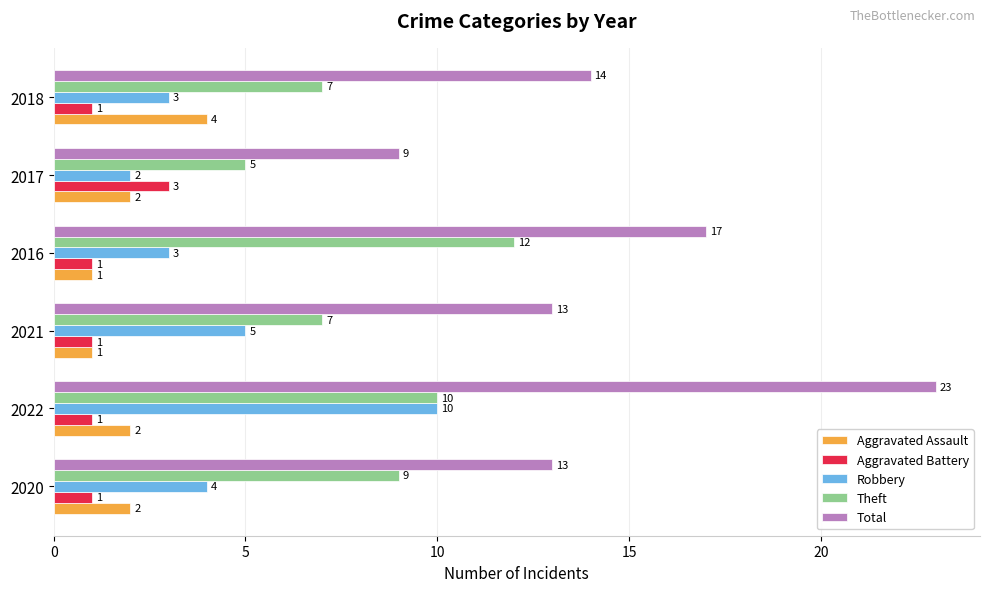

What is the maximum value shown in the chart?

23